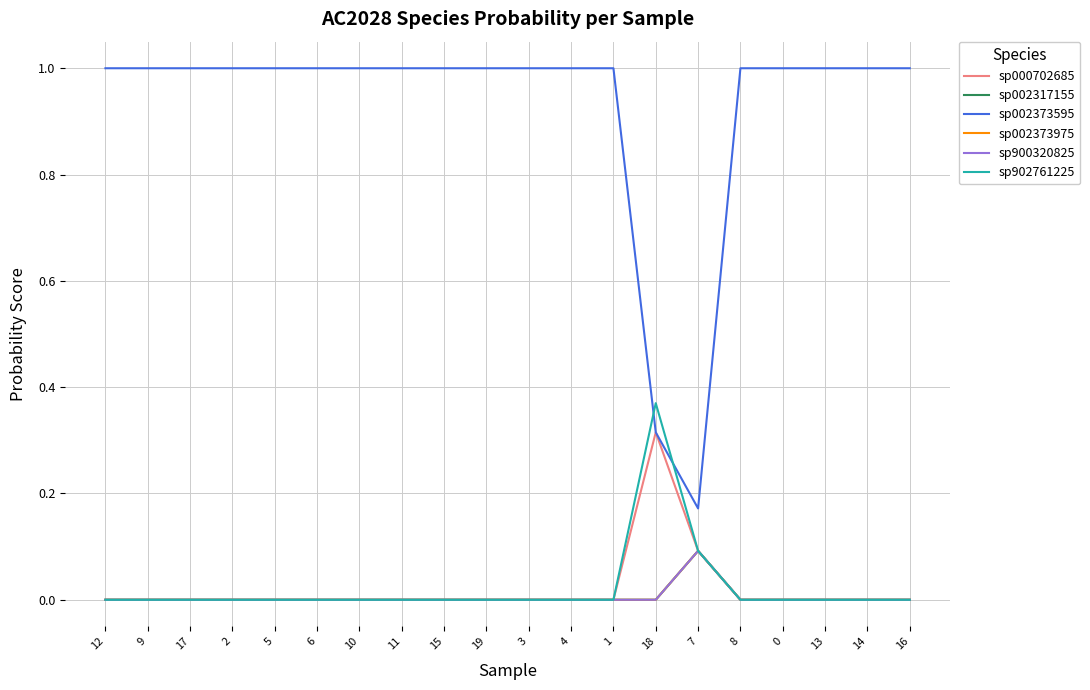

The sp002317155 series shows 0.0 at 6. True or false?

True